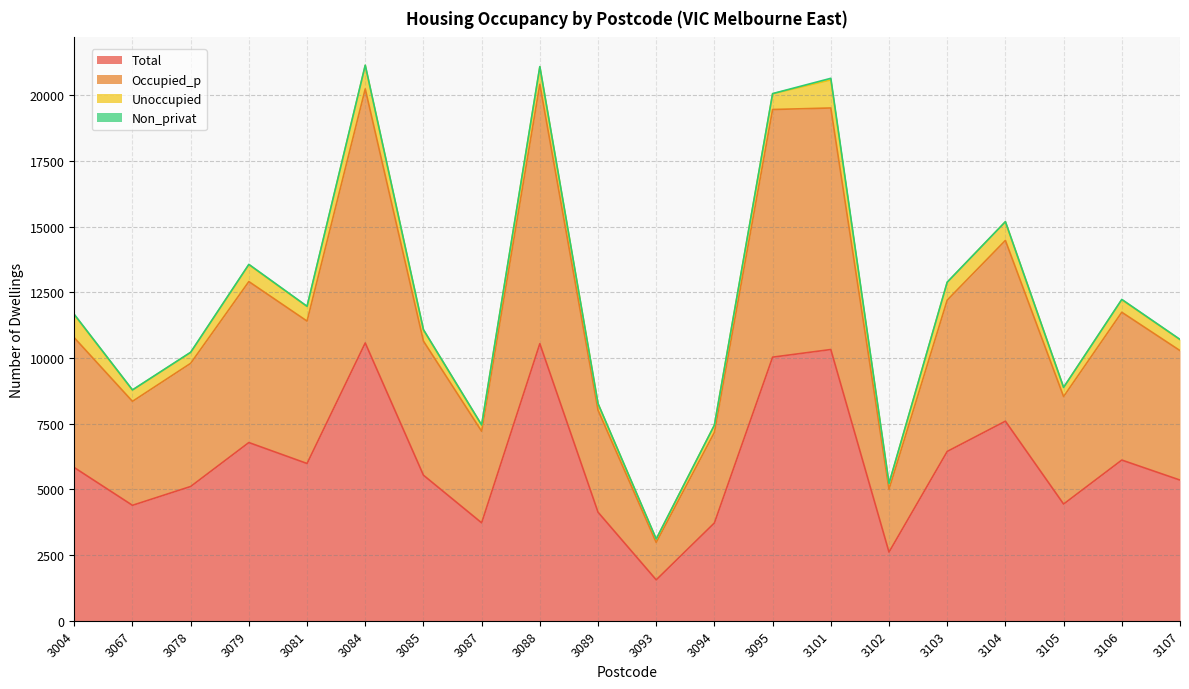

Is the value of Total at 3093 greater than the value of Occupied_p at 3102?

No